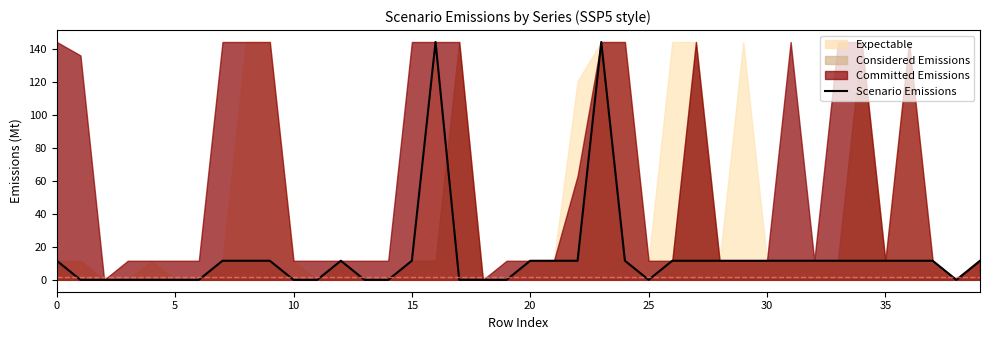

What is the average value?

13.8